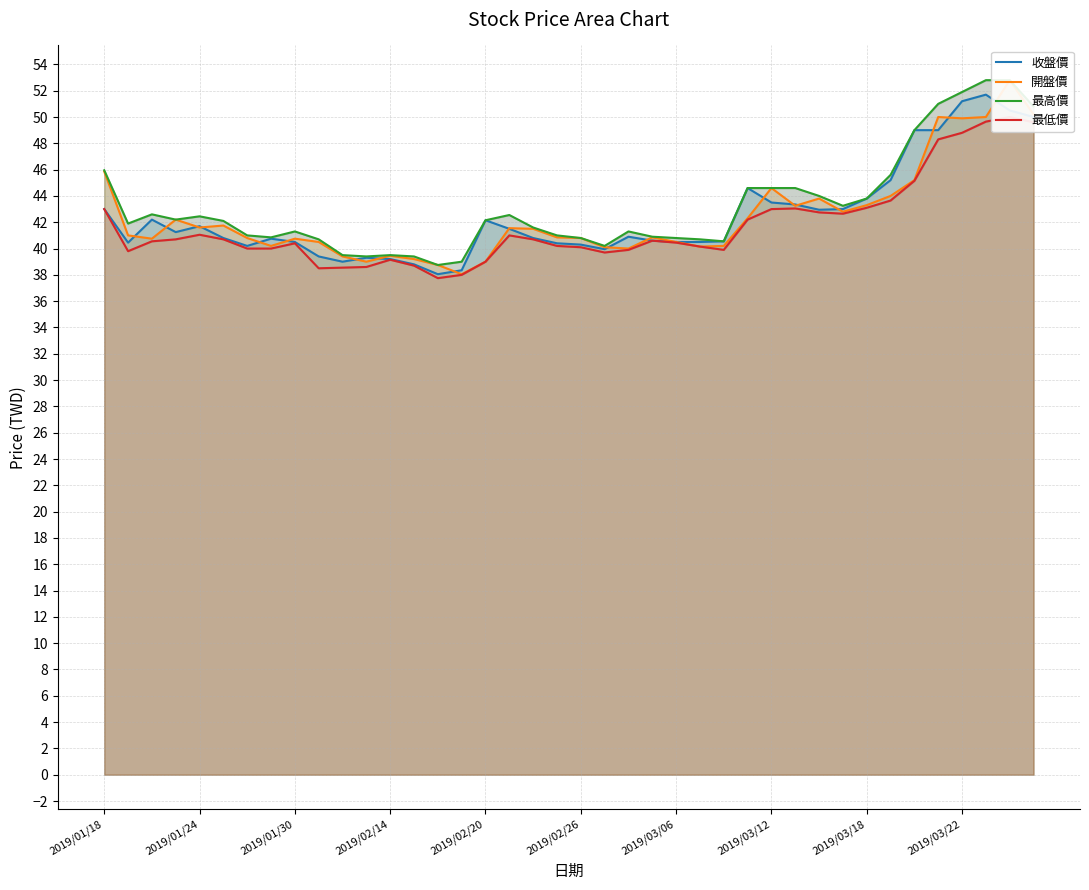

What value does the 收盤價 series have at 11?

39.3